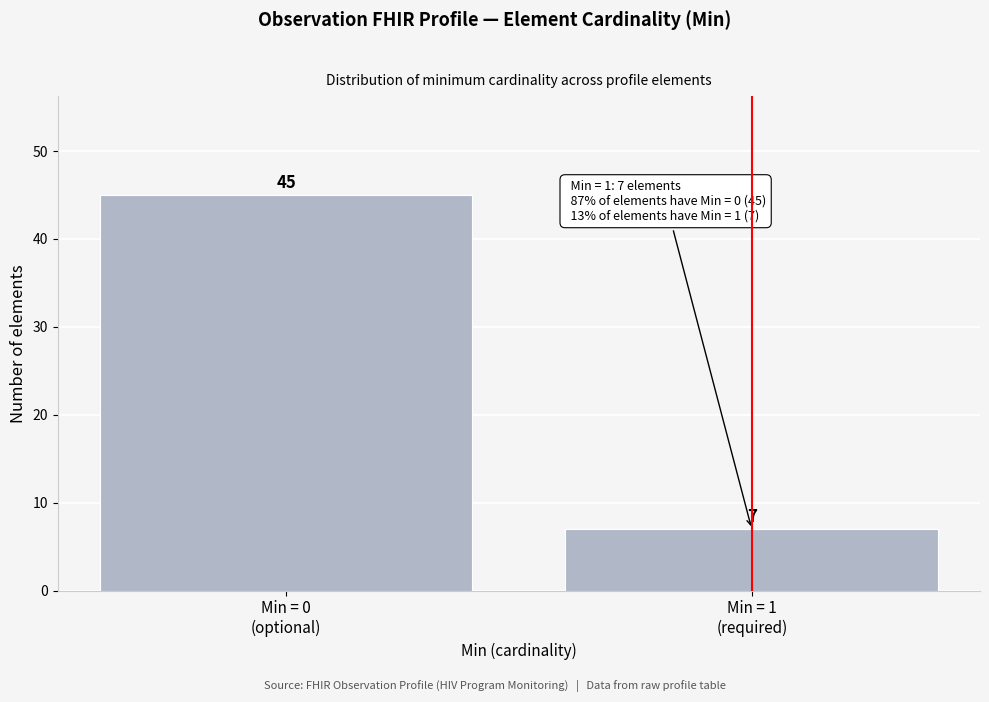

Reading left to right, list all the values displayed in this chart.

45	7